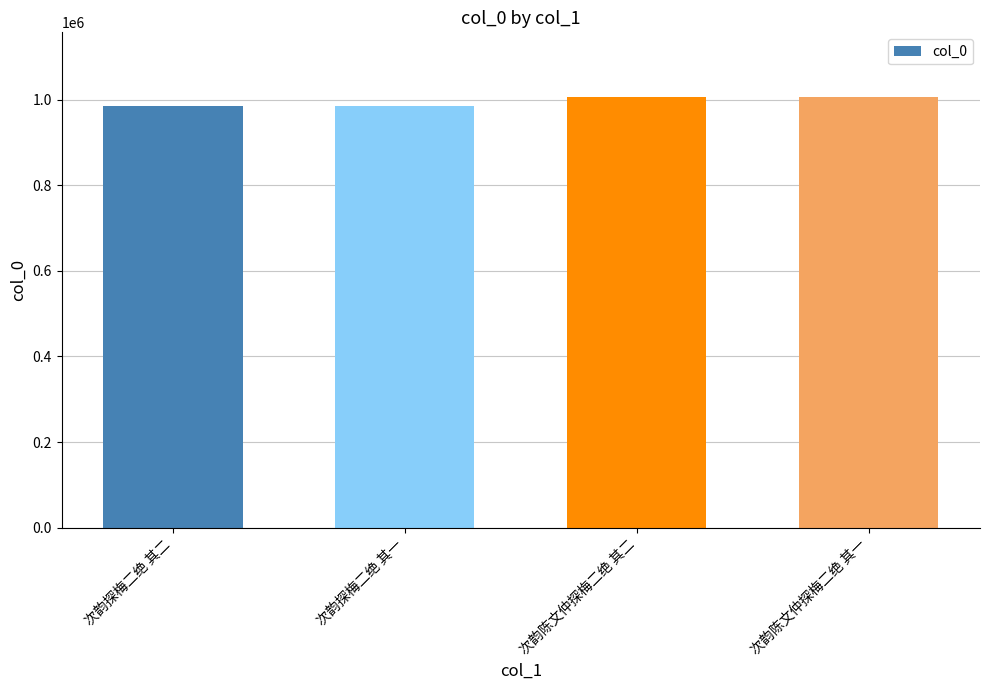

The value at 次韵探梅二绝 其二 is 984595. True or false?

True